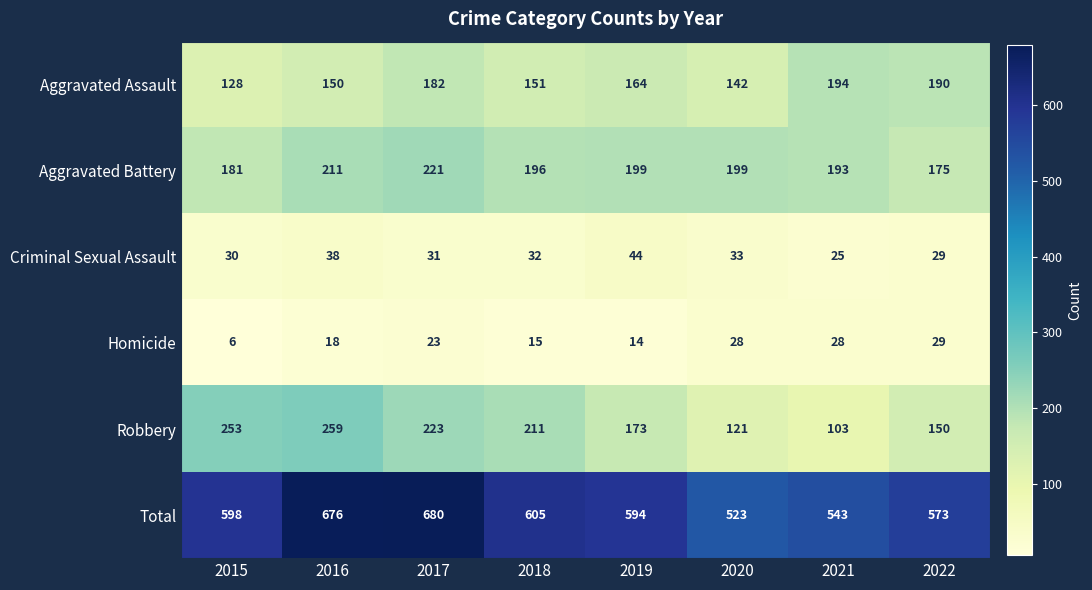

Rank the series at 2019 from highest to lowest value.

Total, Aggravated Battery, Robbery, Aggravated Assault, Criminal Sexual Assault, Homicide